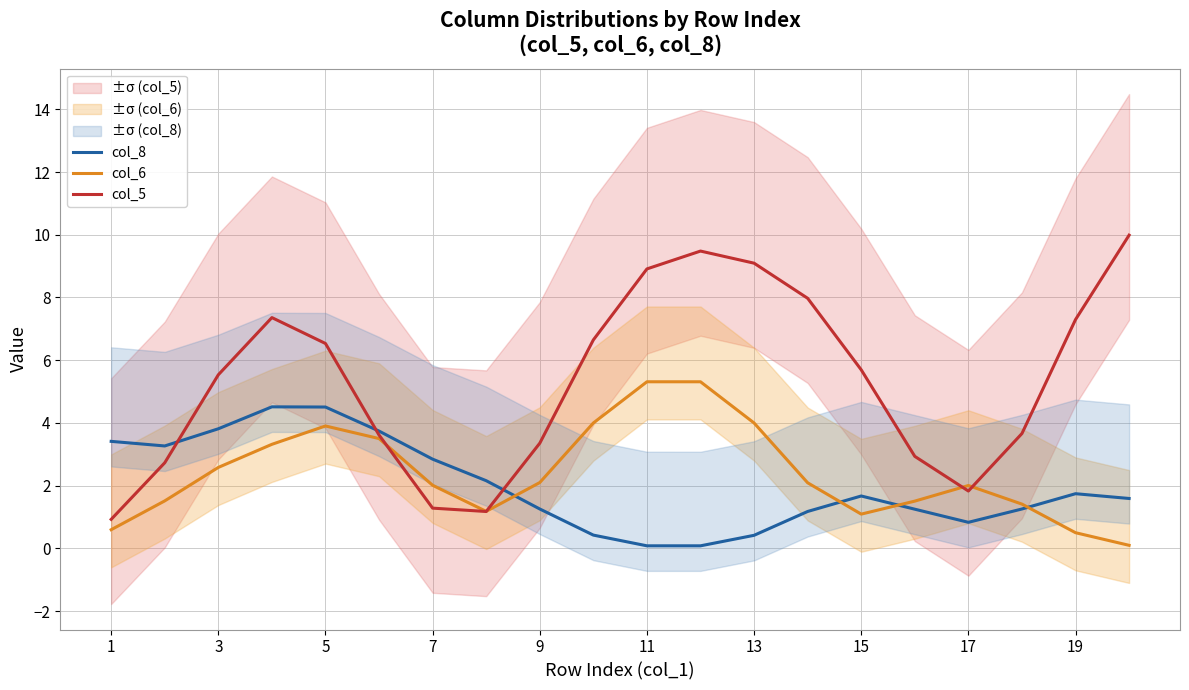

What is the minimum value for col_5?

0.9